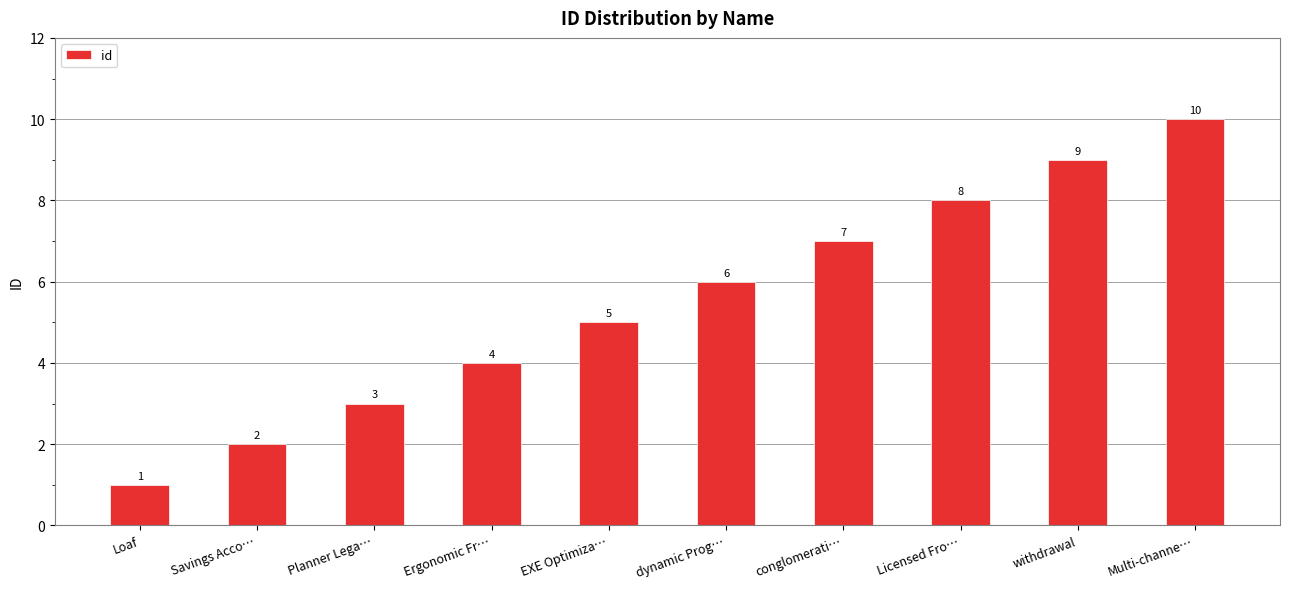

The value at dynamic Prog… is 9. True or false?

False